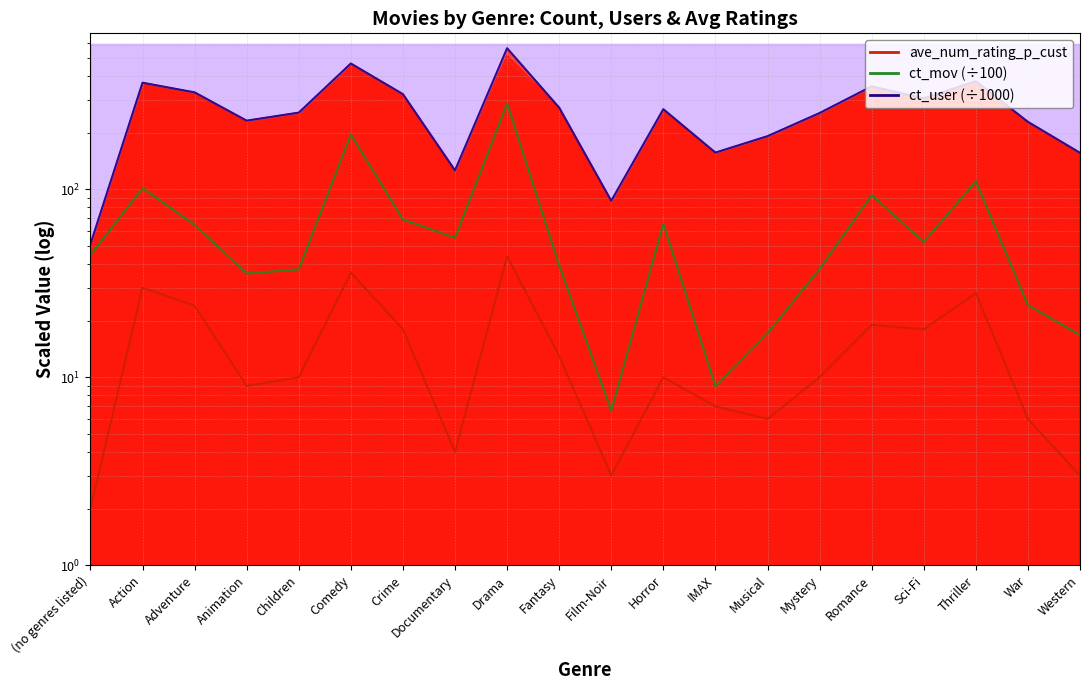

How many interior local peaks does the ave_num_rating_p_cust series have?

6